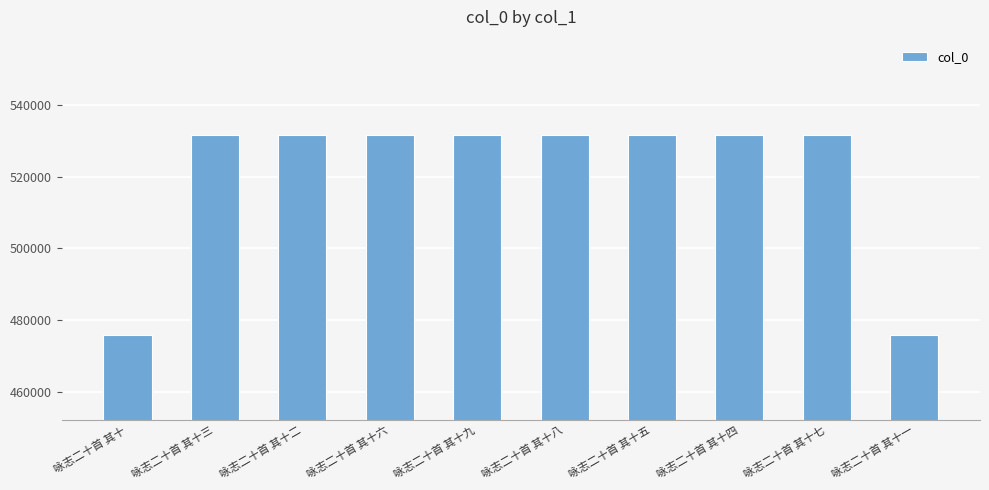

The value at 咏志二十首 其十七 is 822456. True or false?

False